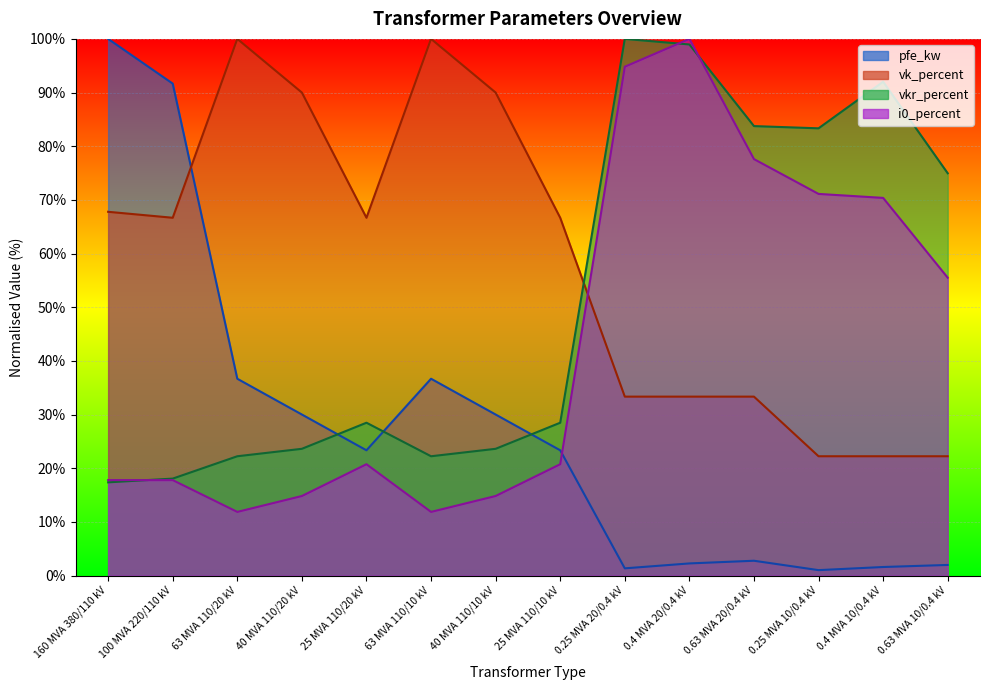

How many lines are shown in the chart?

4